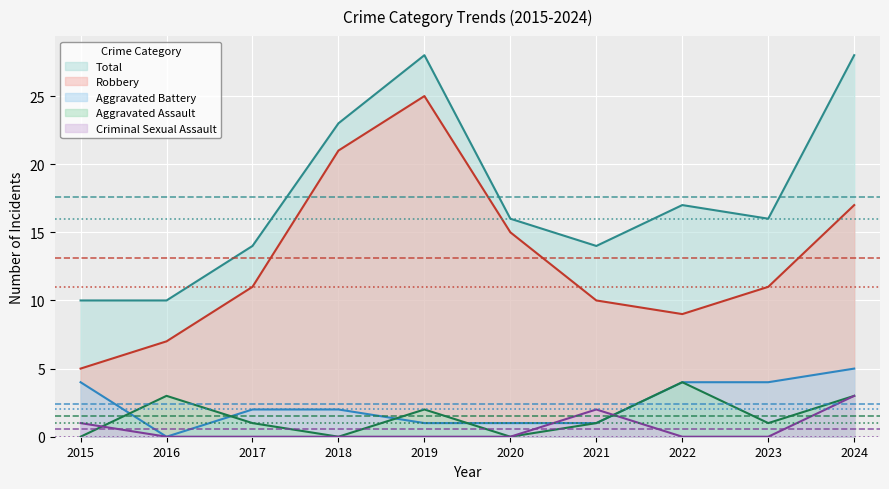

What is the sum of all Aggravated Assault values?

15